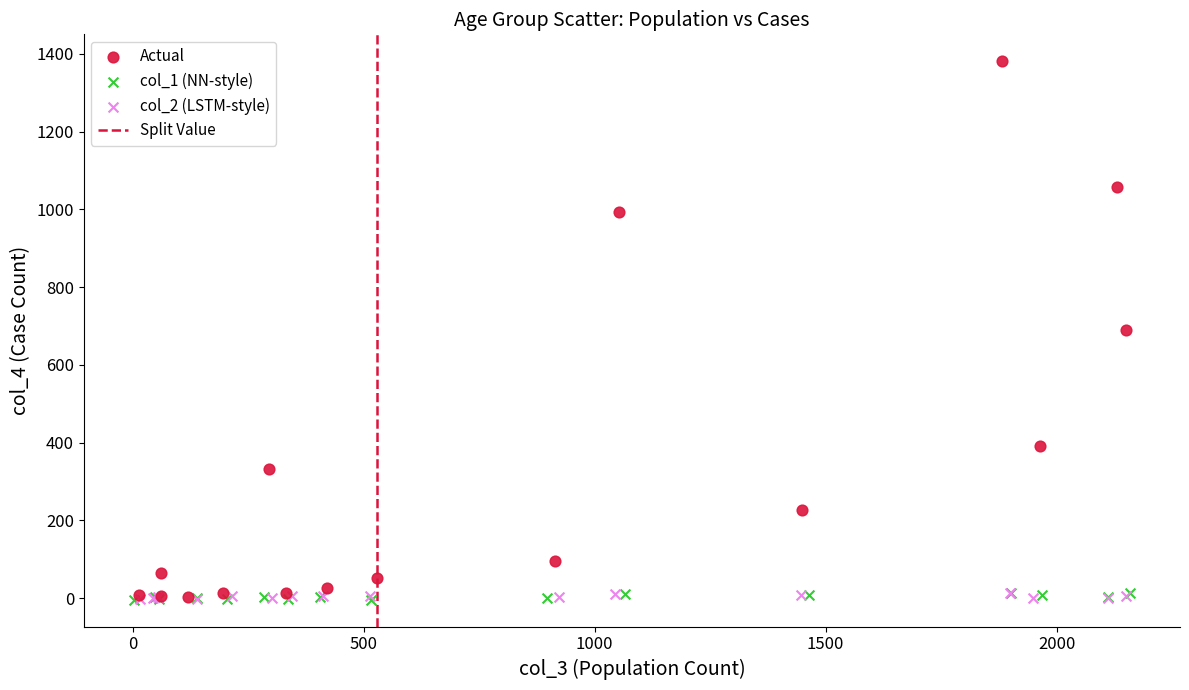

Which series reaches the maximum Y coordinate?

Actual